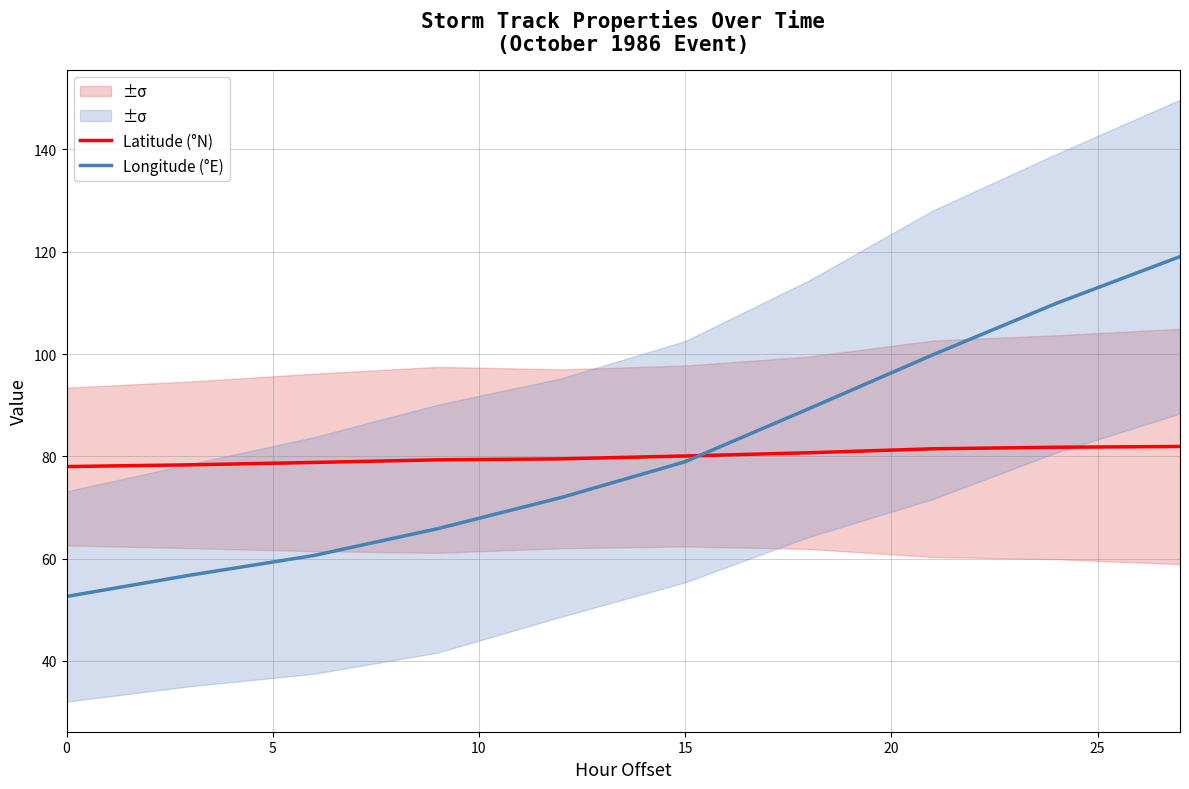

Reading left to right, what are all the values shown in this chart?

Latitude (°N): 78.0	78.3	78.8	79.3	79.5	80.1	80.7	81.5	81.8	81.9
Longitude (°E): 52.6	56.8	60.6	65.9	72.0	78.9	89.3	99.8	109.9	119.1